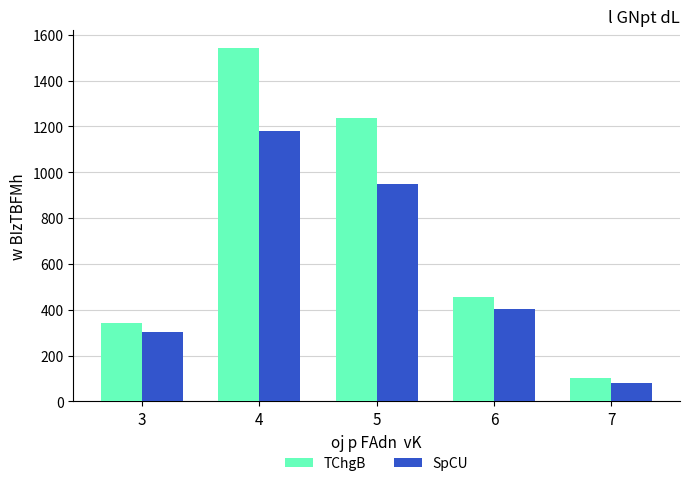

The TChgB series shows 317 at 6. True or false?

False